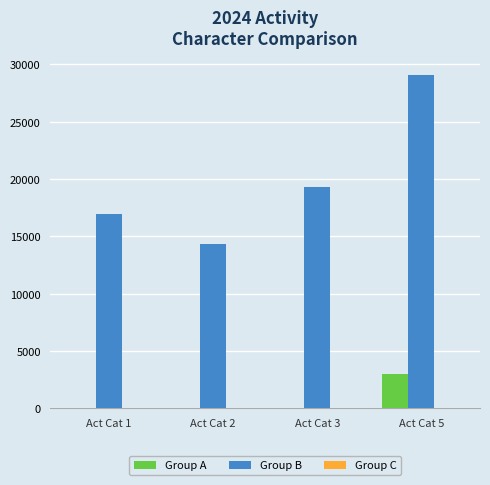

Count the number of data series in this chart.

3